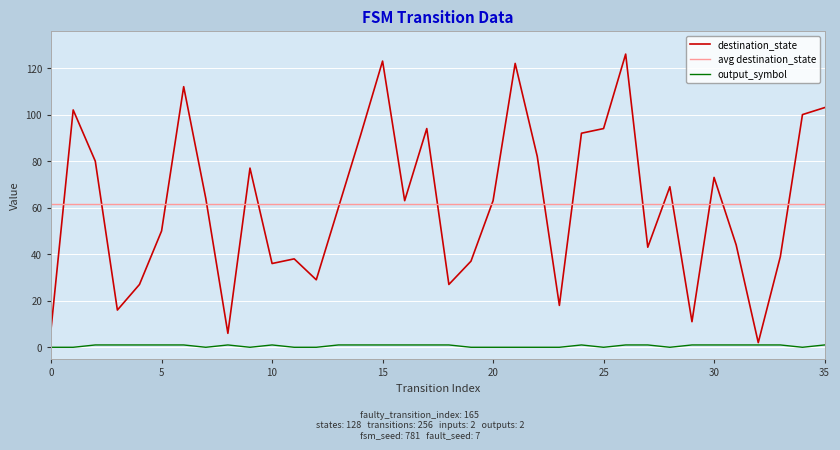

Which category has the highest value in the destination_state series?

26